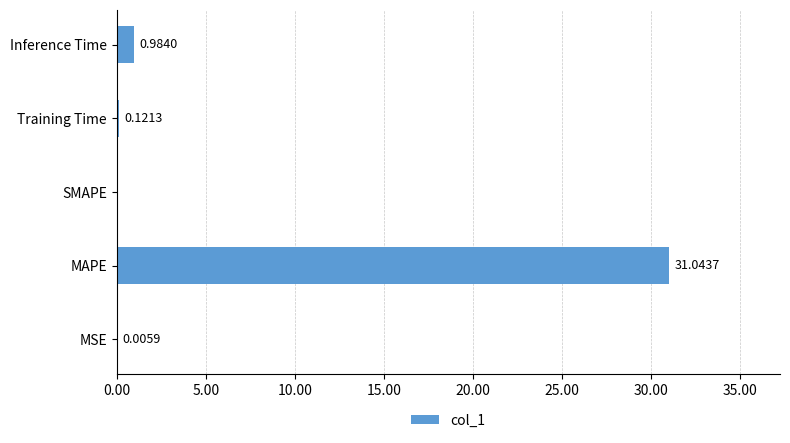

What is the sum of the values at MAPE and Training Time?

31.2